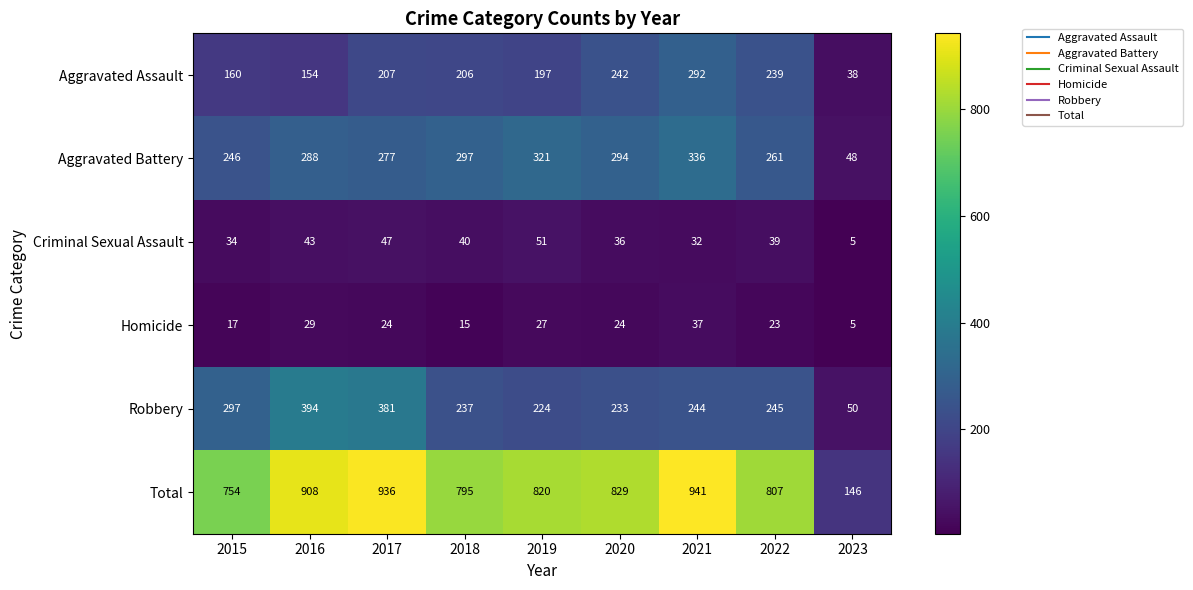

At which label does Criminal Sexual Assault first exceed 39?

2016